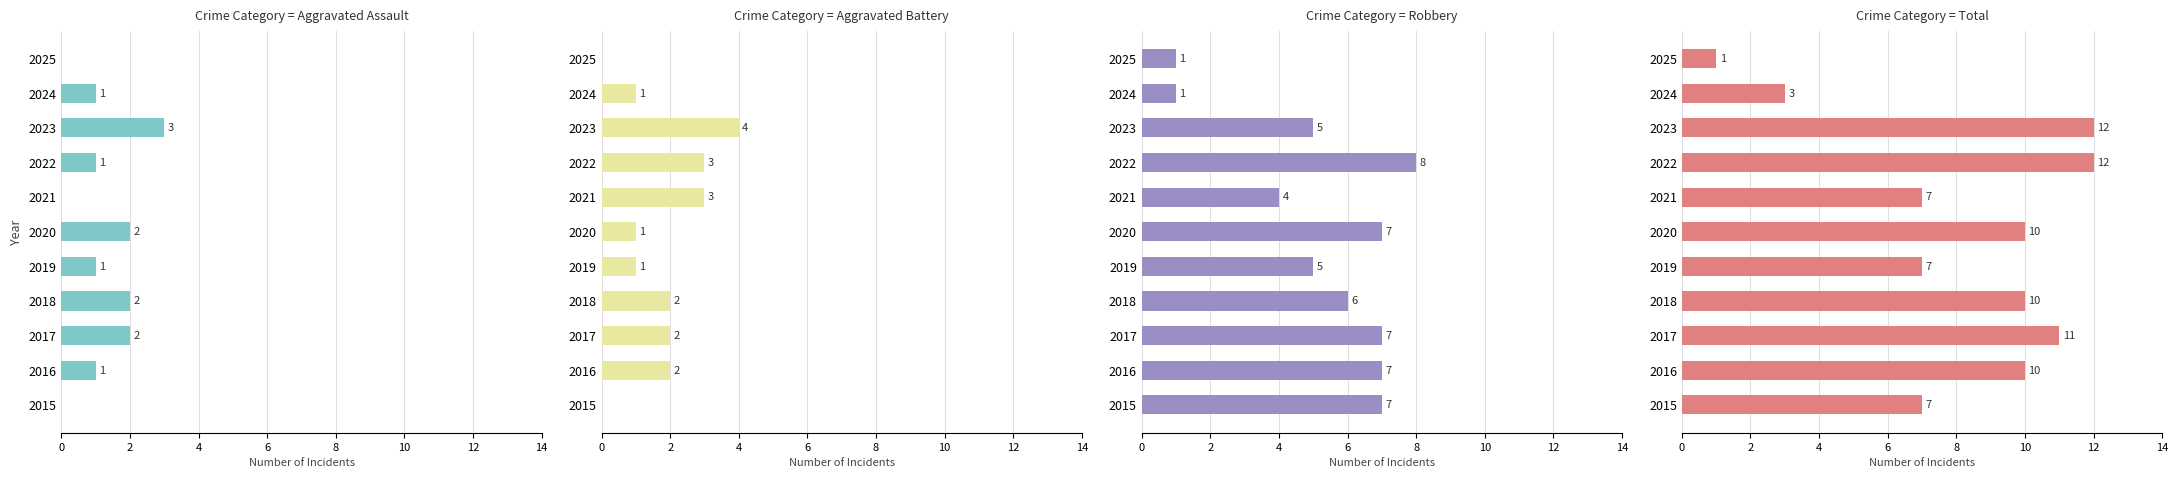

Which series has the widest spread of values?

Total